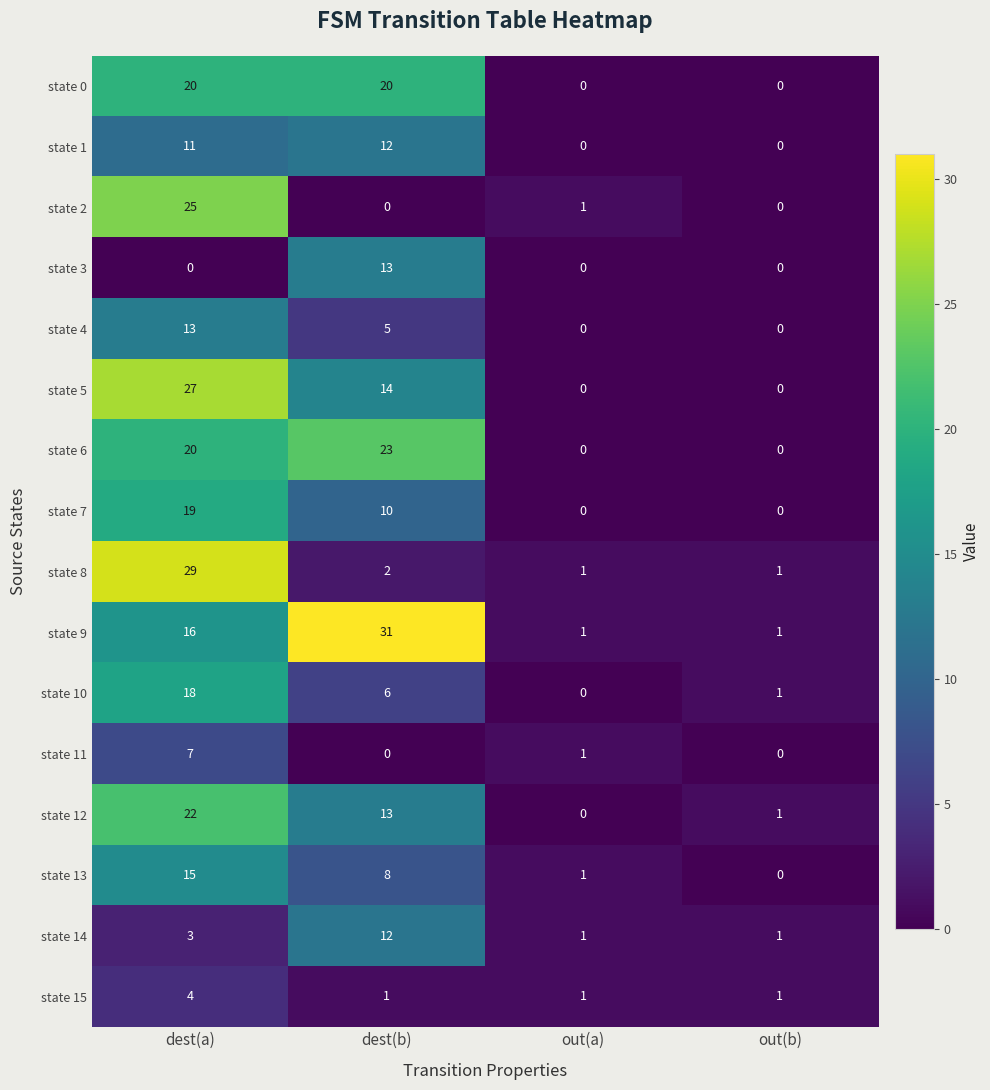

What is the sum of the state 2 values at dest(a) and dest(b)?

25